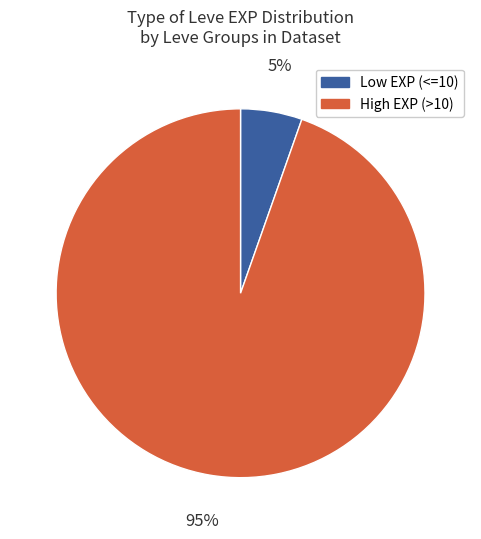

How many segments does this pie chart have?

2